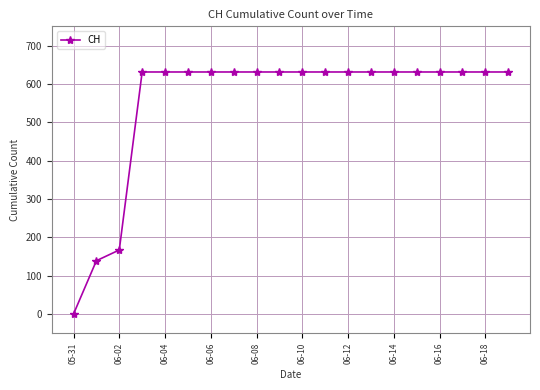

What is the maximum value shown in the chart?

631